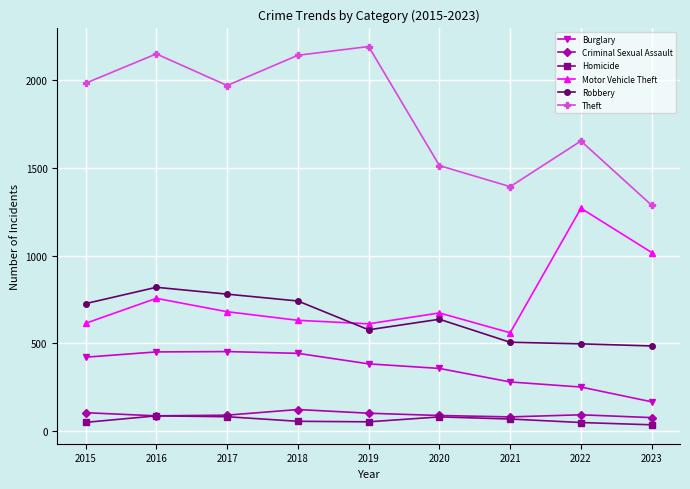

True or false: Robbery has more than 0 points higher than both neighbors.

True